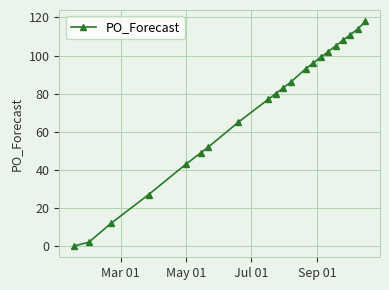

What is the value of the 14th point from the left?

96